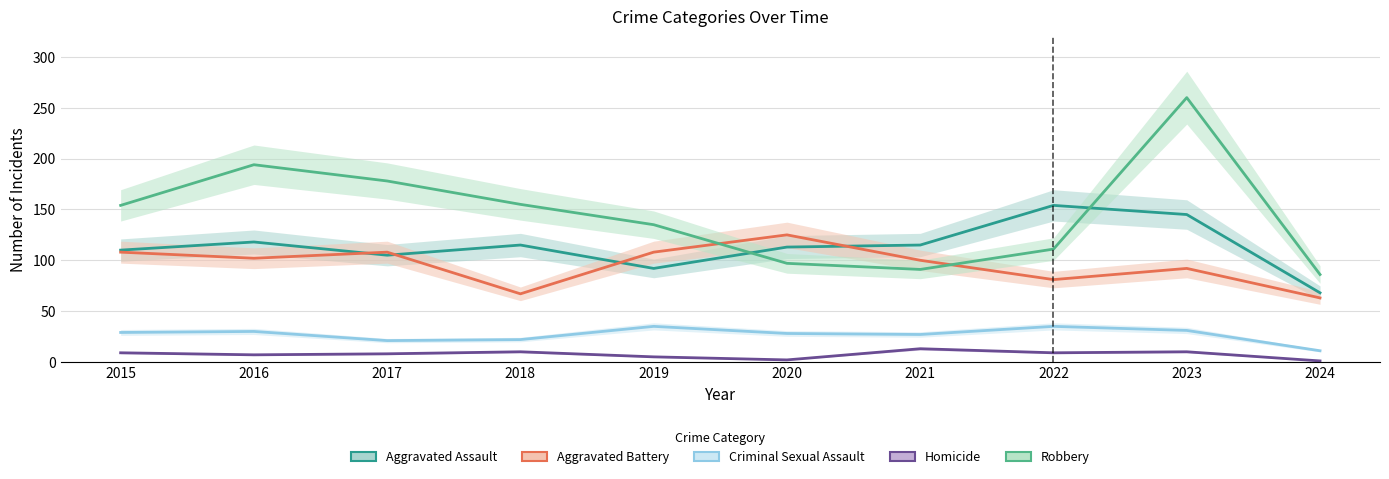

Reading right to left, list all the values displayed in this chart.

Aggravated Assault: 2024=68	2023=145	2022=154	2021=115	2020=113	2019=92	2018=115	2017=105	2016=118	2015=110
Aggravated Battery: 2024=63	2023=92	2022=81	2021=100	2020=125	2019=108	2018=67	2017=108	2016=102	2015=108
Criminal Sexual Assault: 2024=11	2023=31	2022=35	2021=27	2020=28	2019=35	2018=22	2017=21	2016=30	2015=29
Homicide: 2024=1	2023=10	2022=9	2021=13	2020=2	2019=5	2018=10	2017=8	2016=7	2015=9
Robbery: 2024=86	2023=260	2022=111	2021=91	2020=97	2019=135	2018=155	2017=178	2016=194	2015=154